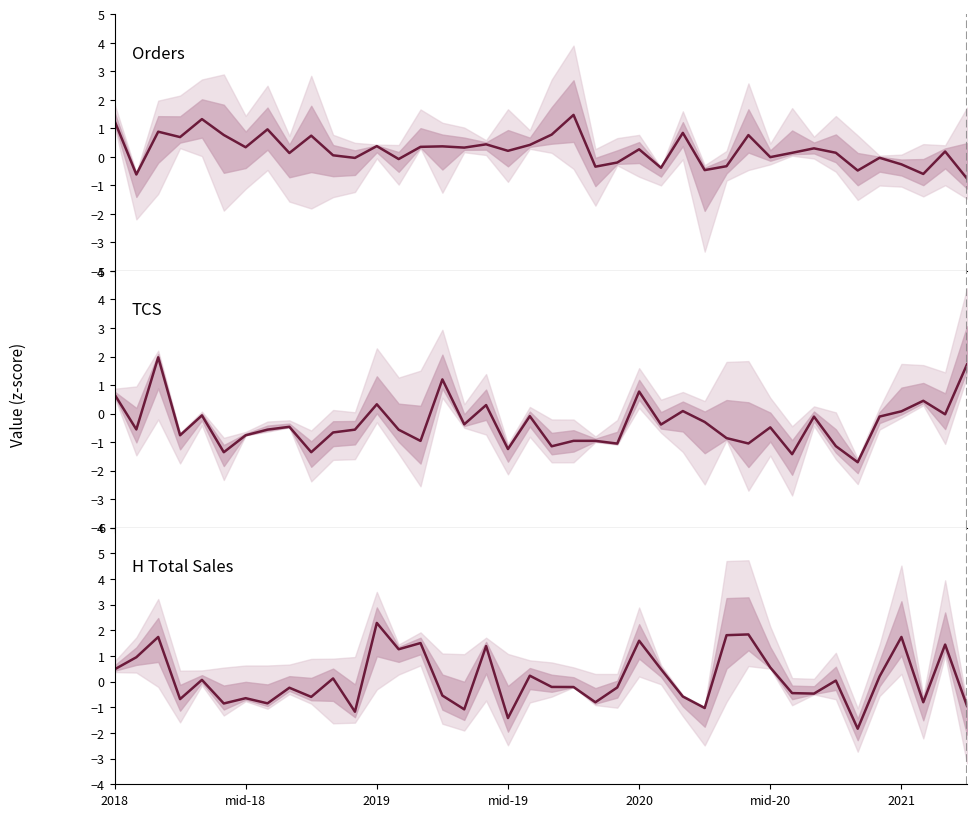

How many values in the Orders series exceed 0?

26